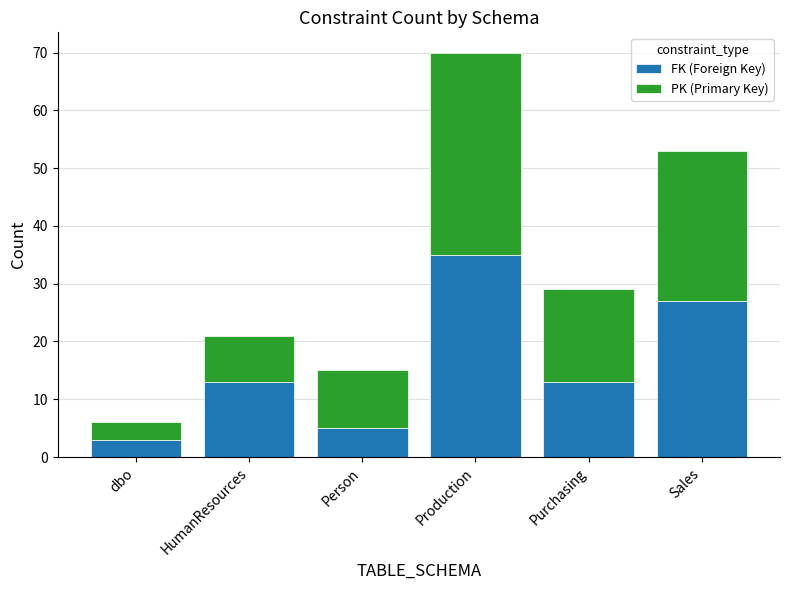

The value of FK (Foreign Key) at Production is 35. True or false?

True